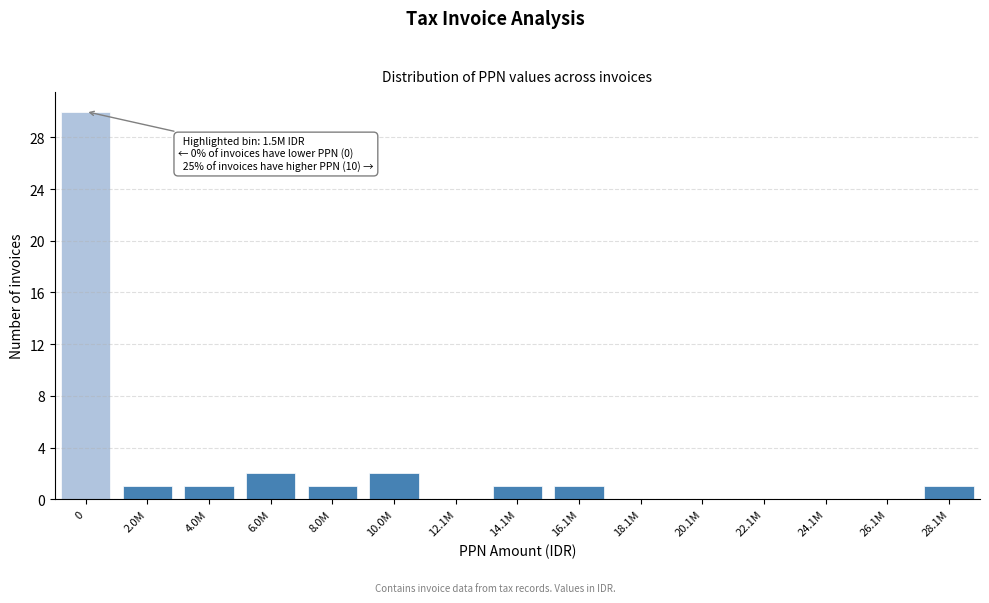

Reading left to right, what are all the values shown in this chart?

0=30	2.0M=1	4.0M=1	6.0M=2	8.0M=1	10.0M=2	12.1M=0	14.1M=1	16.1M=1	18.1M=0	20.1M=0	22.1M=0	24.1M=0	26.1M=0	28.1M=1